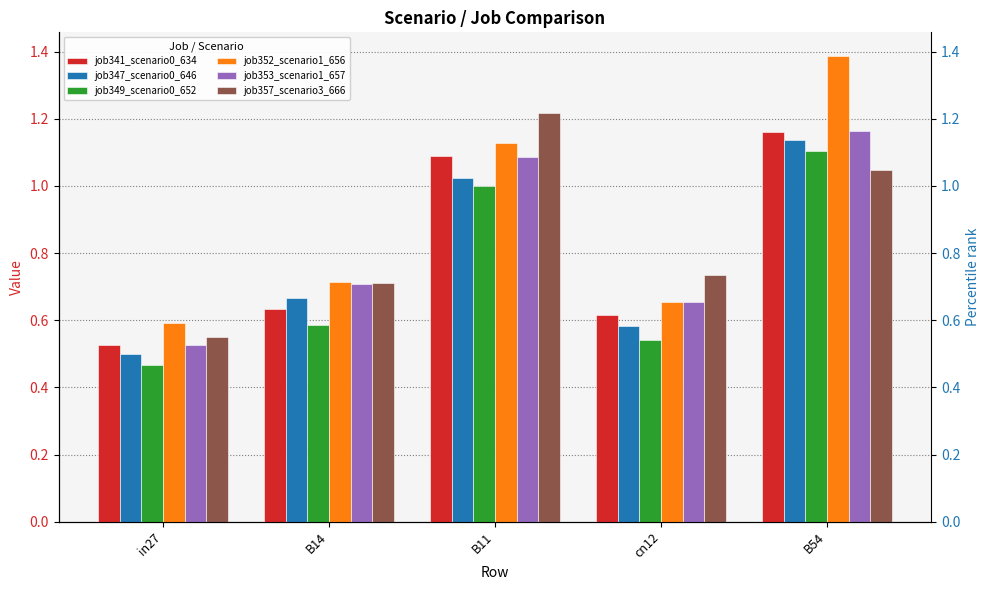

At which category does the chart reach its peak across all series?

B54